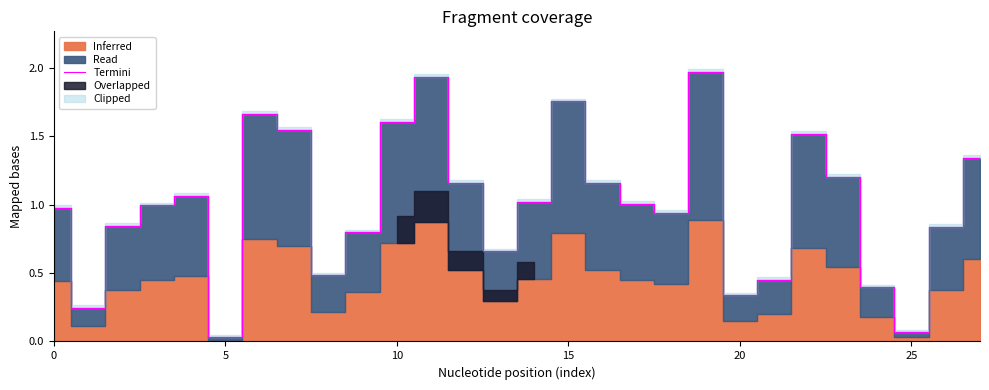

How many points are lower than both their immediate neighbors (excluding endpoints)?

7